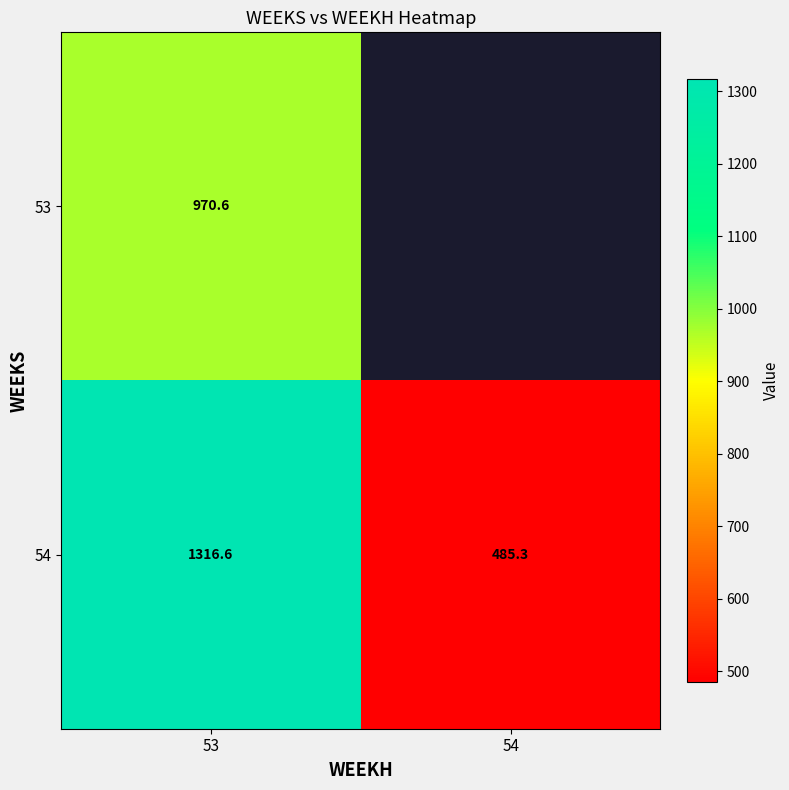

Is the value of 53 at 53 greater than the value of 54 at 53?

No